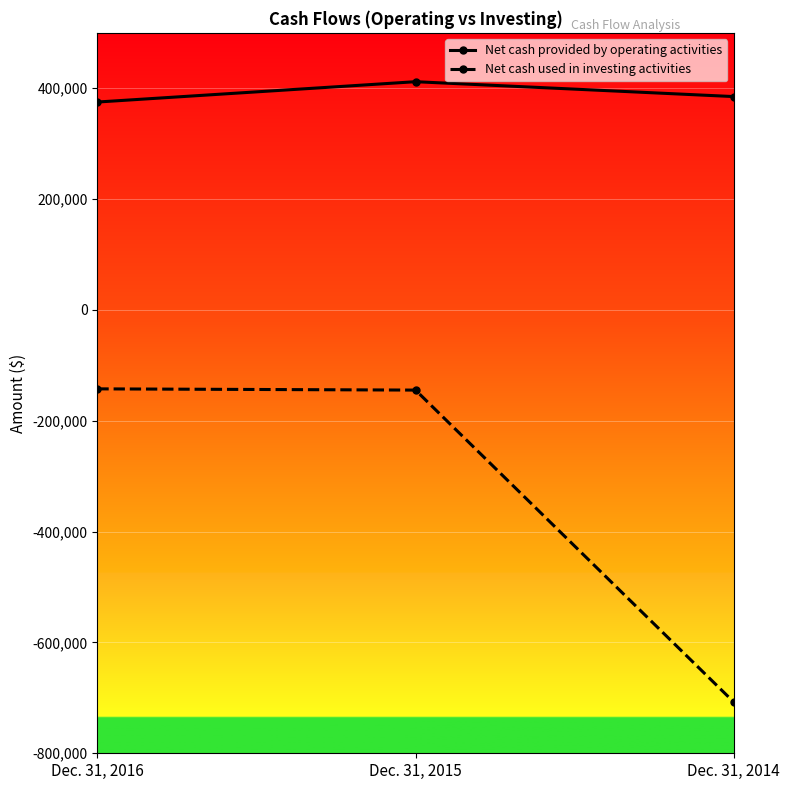

The Net cash provided by operating activities series shows 411848 at Dec. 31, 2015. True or false?

True